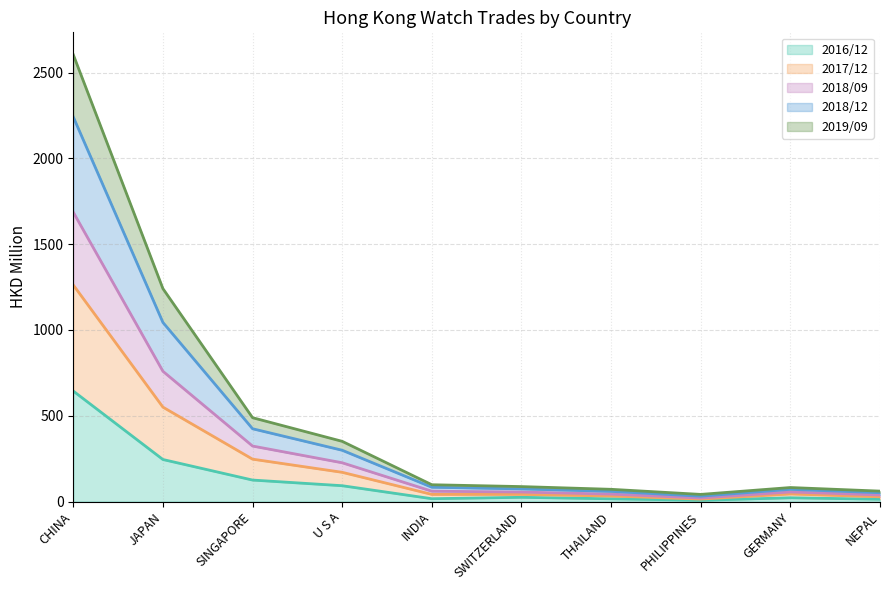

What is the maximum value for 2016/12?

643.7